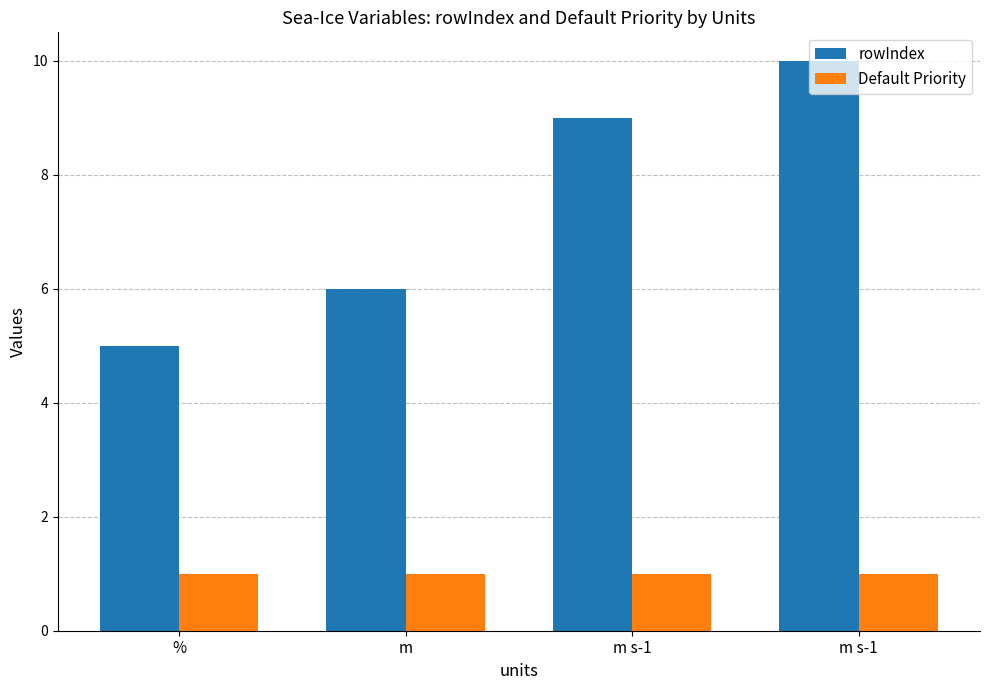

Reading right to left, extract all data points from this chart.

rowIndex: m s-1=10	m s-1=9	m=6	%=5
Default Priority: m s-1=1	m s-1=1	m=1	%=1